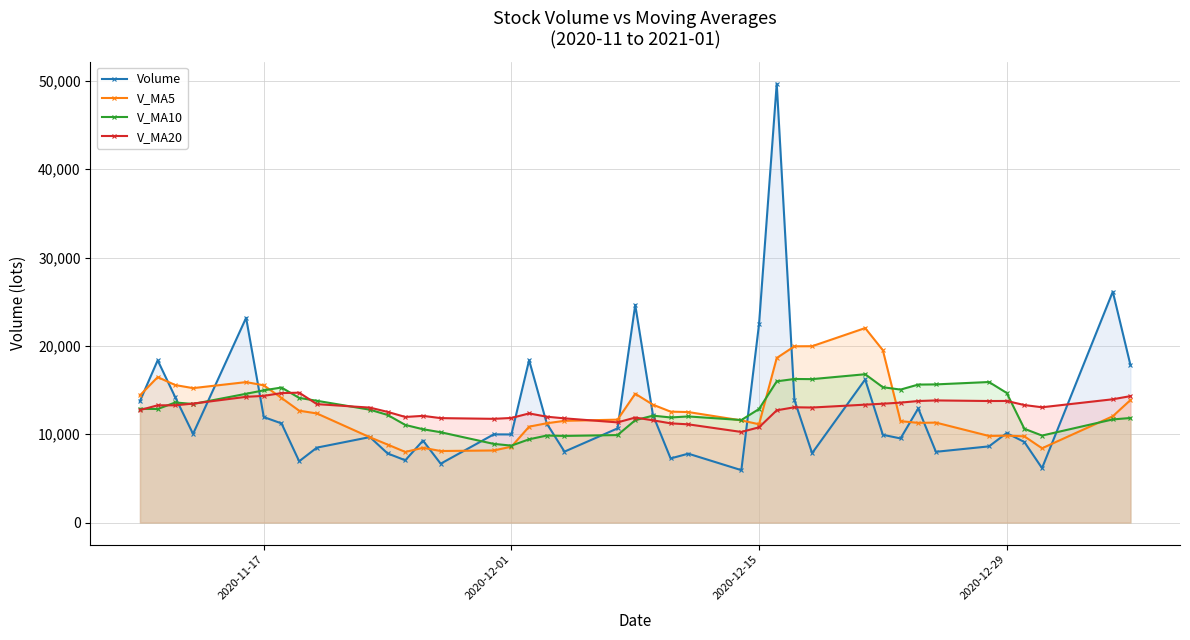

Which series has the largest range (max minus min)?

Volume